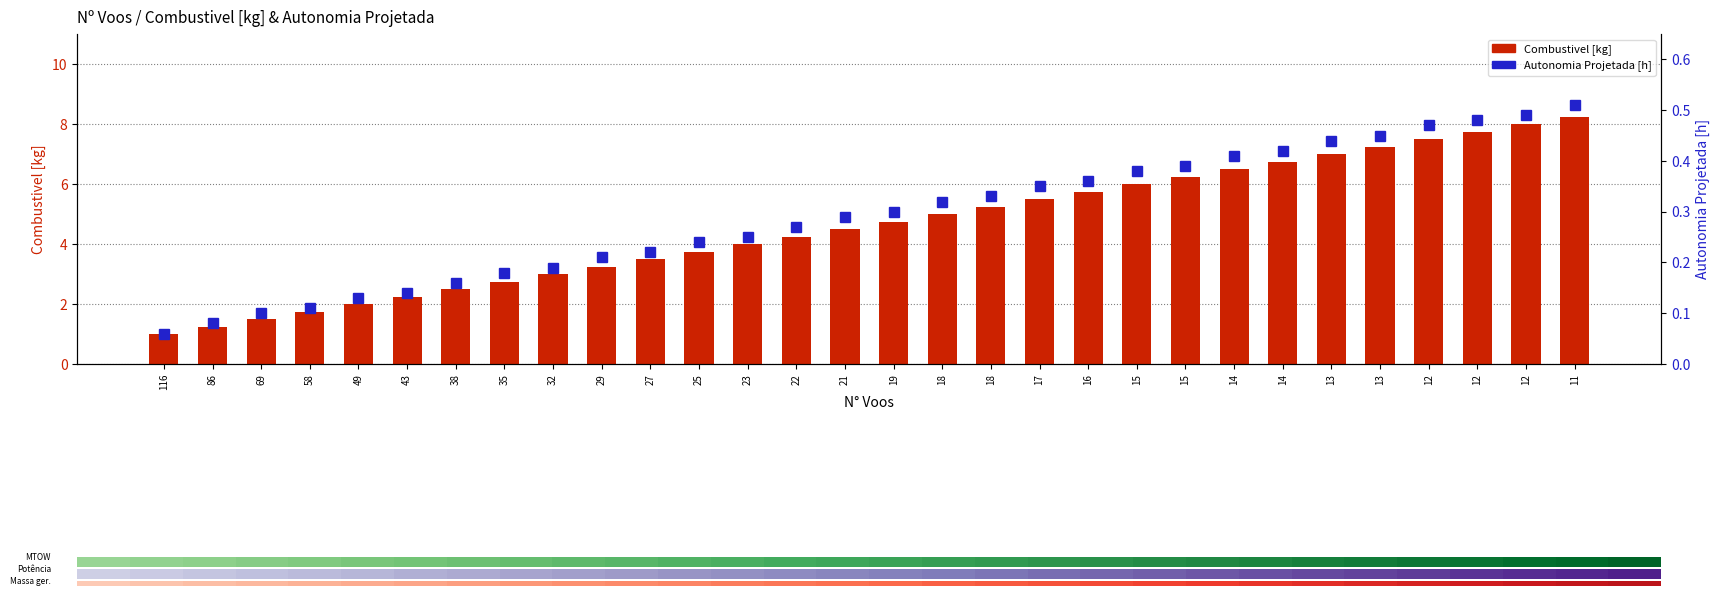

Rank the series by their average value, from highest to lowest.

Combustivel [kg], Autonomia Projetada [h]